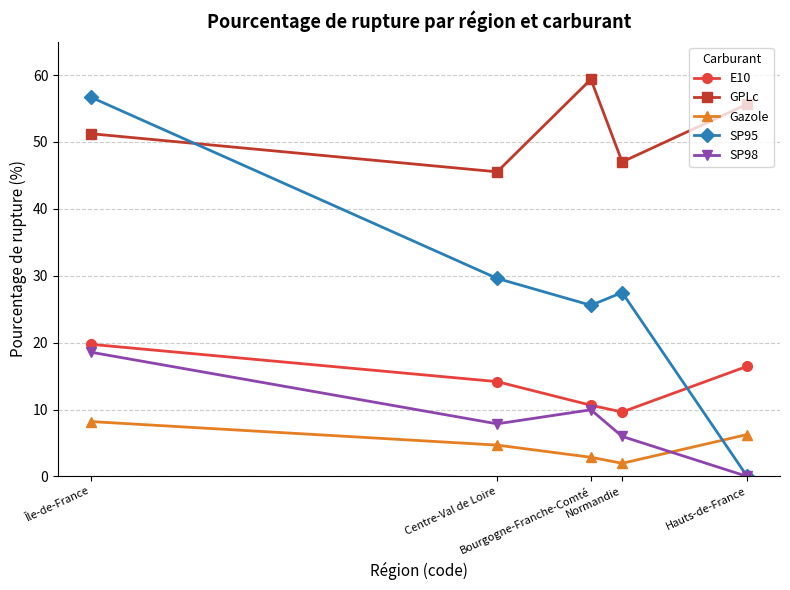

What is the difference between the second highest and minimum values in the SP95 series?

29.6